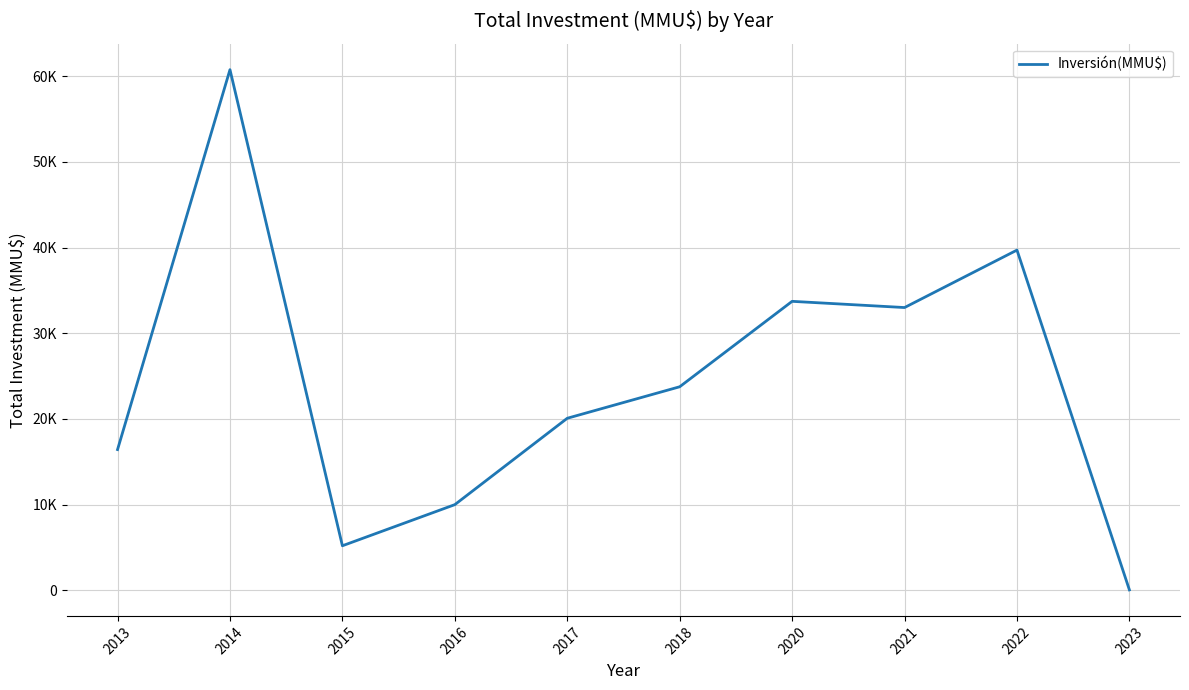

Where is the data nearest to the value 30405?

2021